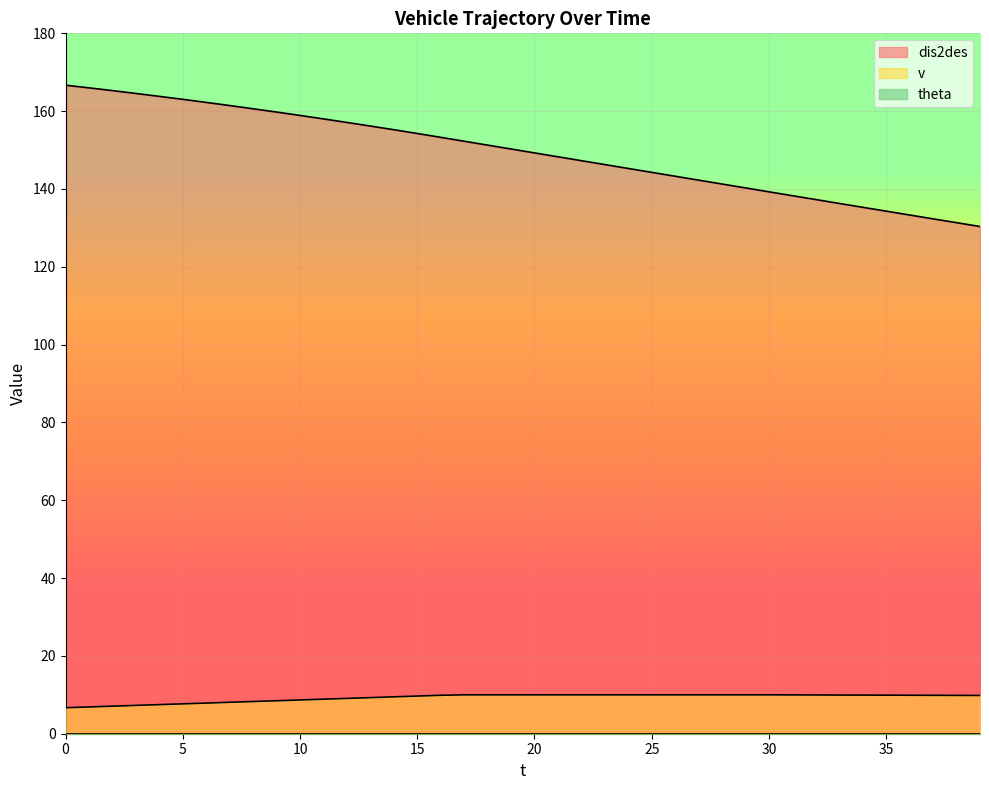

True or false: v has a value of 2.3 at 6.

False